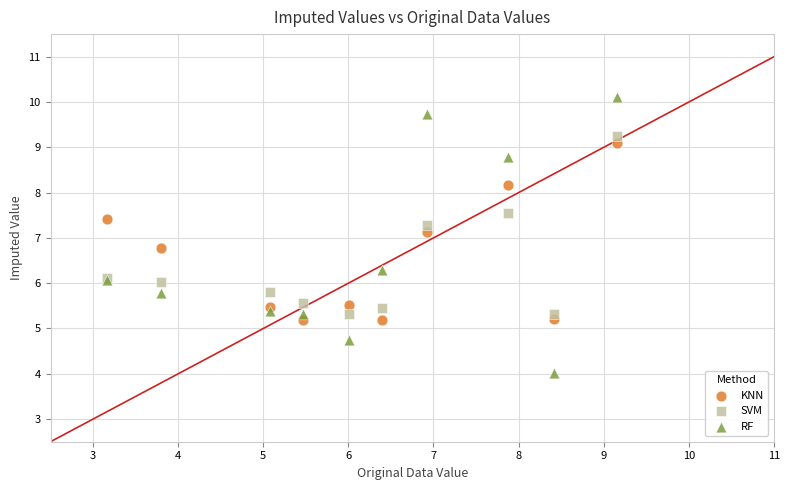

What are all the series names shown in the legend?

KNN, SVM, RF